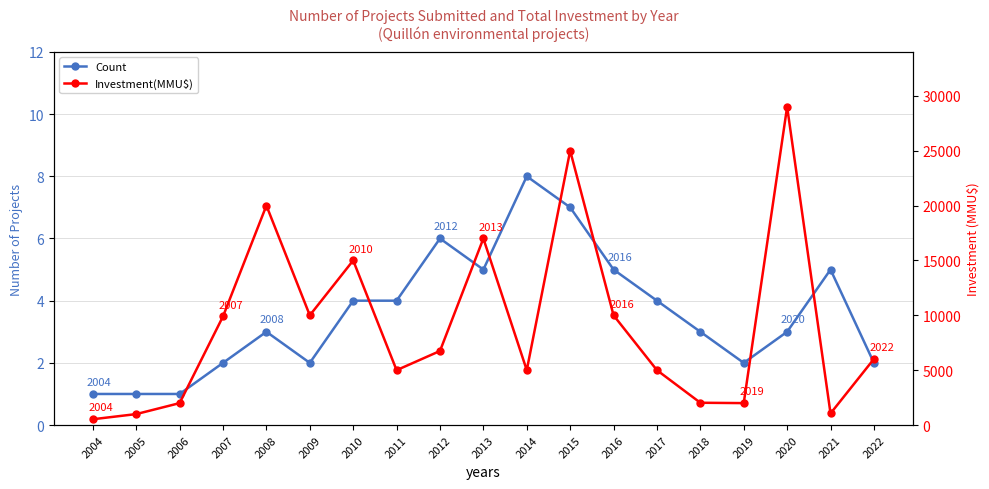

Reading left to right, extract all data points from this chart.

Count: 2004=1	2005=1	2006=1	2007=2	2008=3	2009=2	2010=4	2011=4	2012=6	2013=5	2014=8	2015=7	2016=5	2017=4	2018=3	2019=2	2020=3	2021=5	2022=2
Investment(MMU$): 2004=530	2005=1000	2006=2000	2007=9903	2008=20000	2009=10000	2010=15000	2011=5000	2012=6750	2013=17000	2014=5000	2015=25000	2016=10000	2017=5000	2018=2033	2019=2000	2020=29000	2021=1060	2022=6024